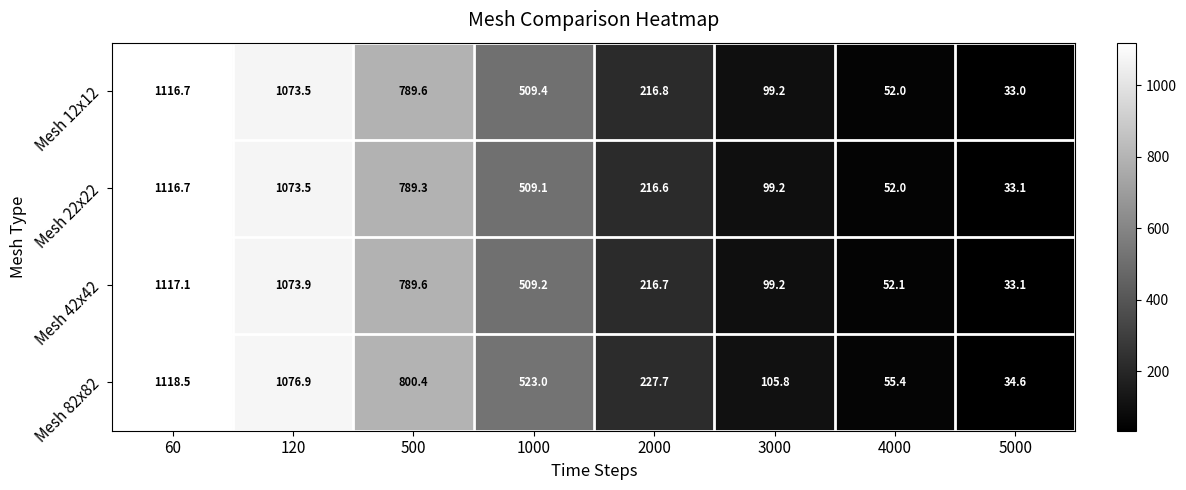

The value of Mesh 22x22 at 5000 is 33.1. True or false?

True